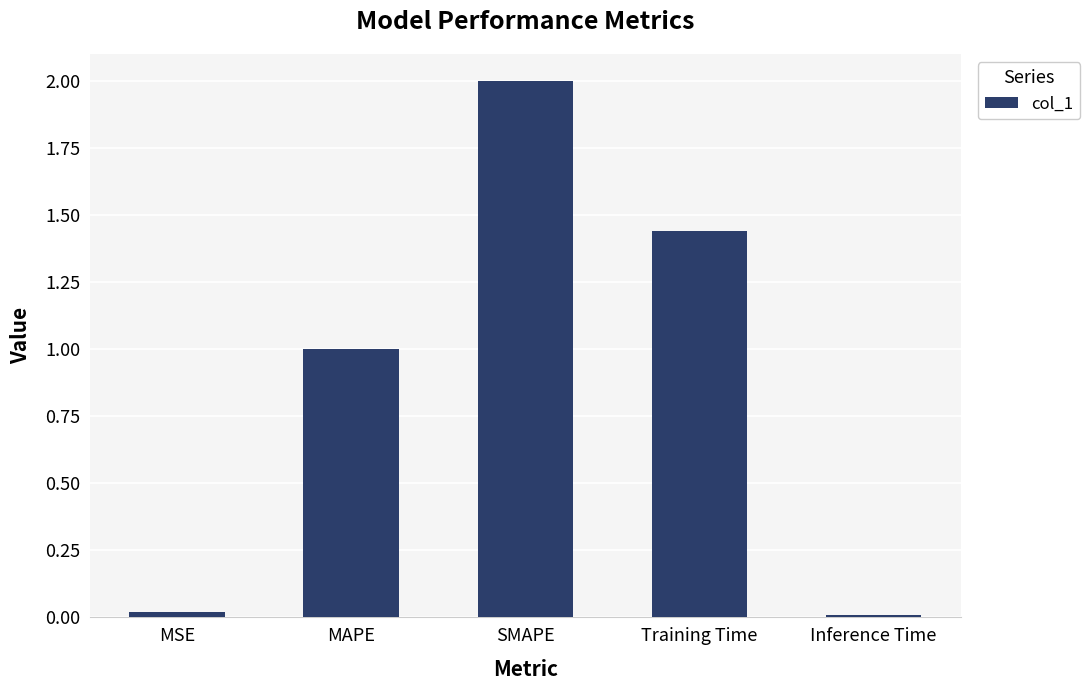

What is the greatest value displayed?

2.0